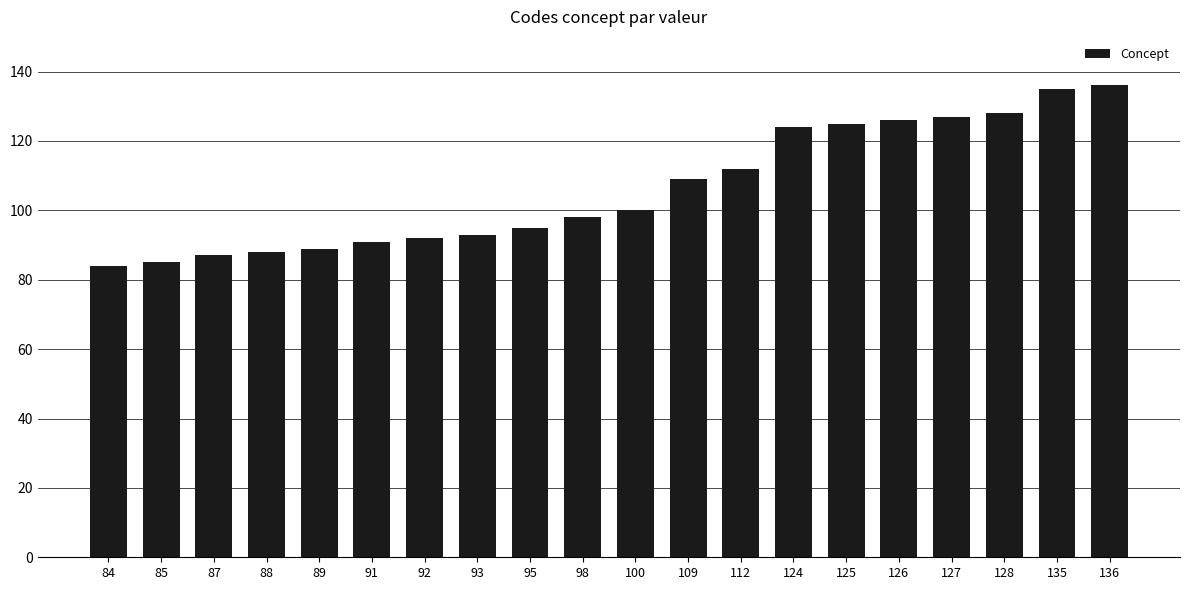

What is the change in value from 85 to 124?

+39